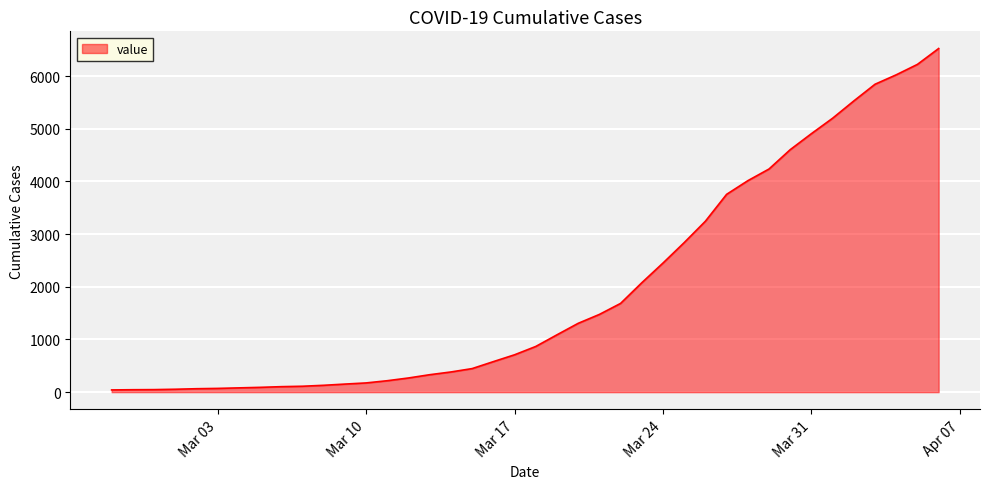

What is the average value?

1950